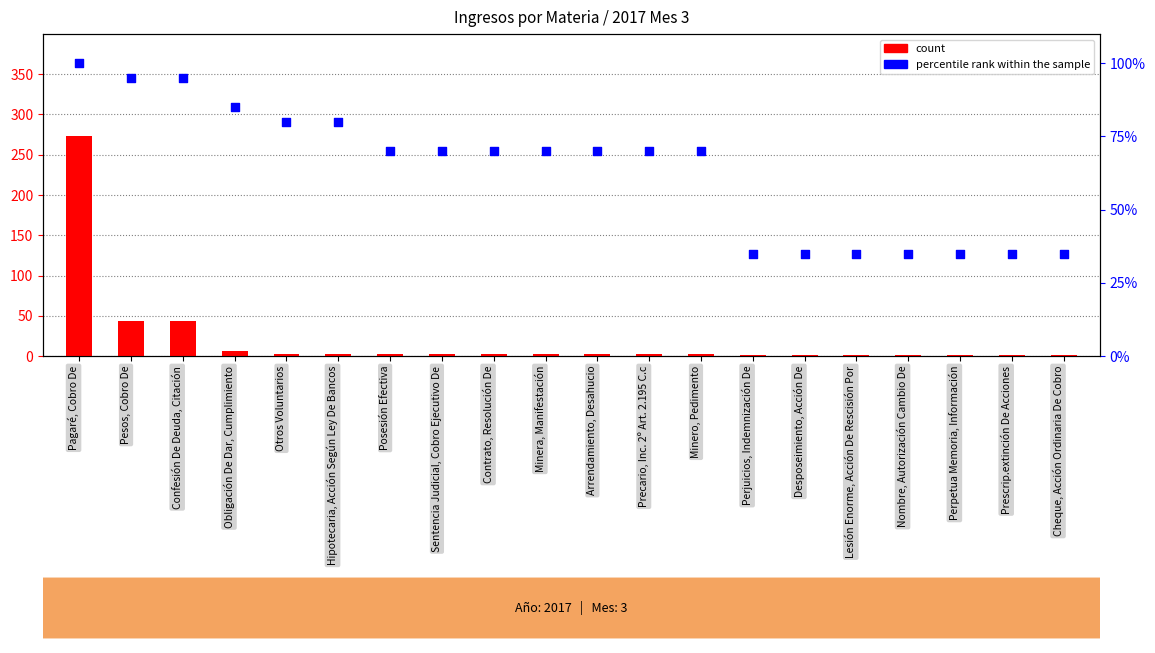

Which series has the widest spread of Y values?

count